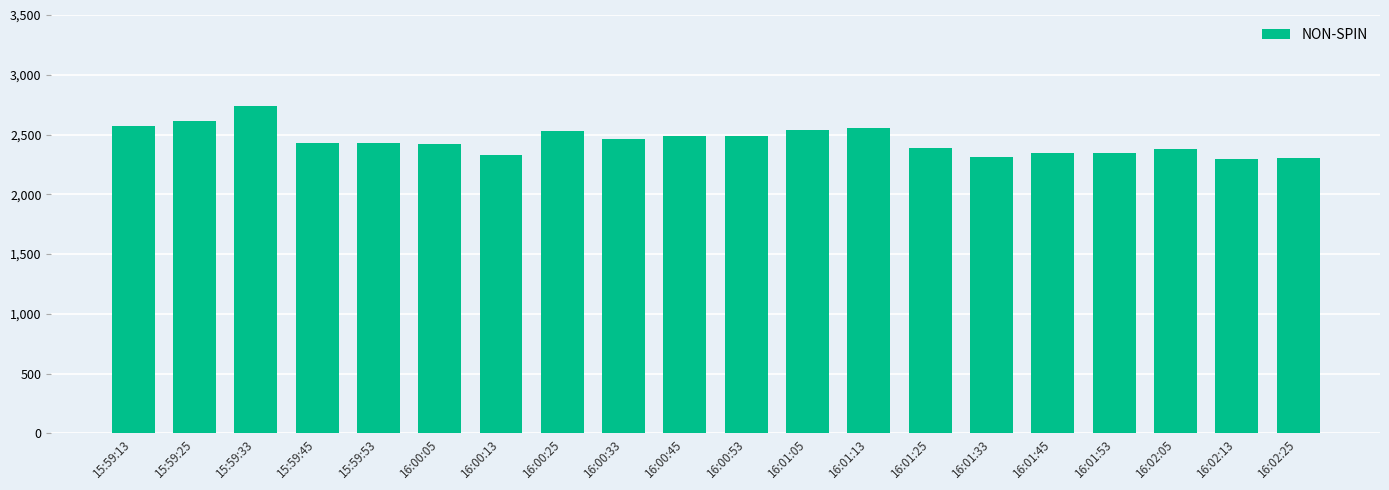

What is the value of the 20th bar from the left?

2306